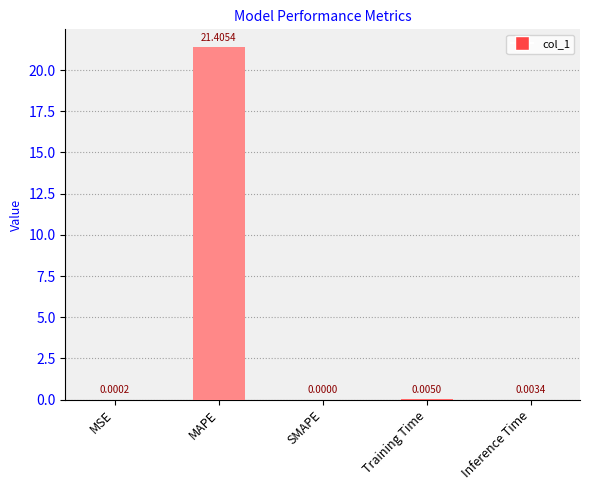

Which category has the highest value across all series?

MAPE